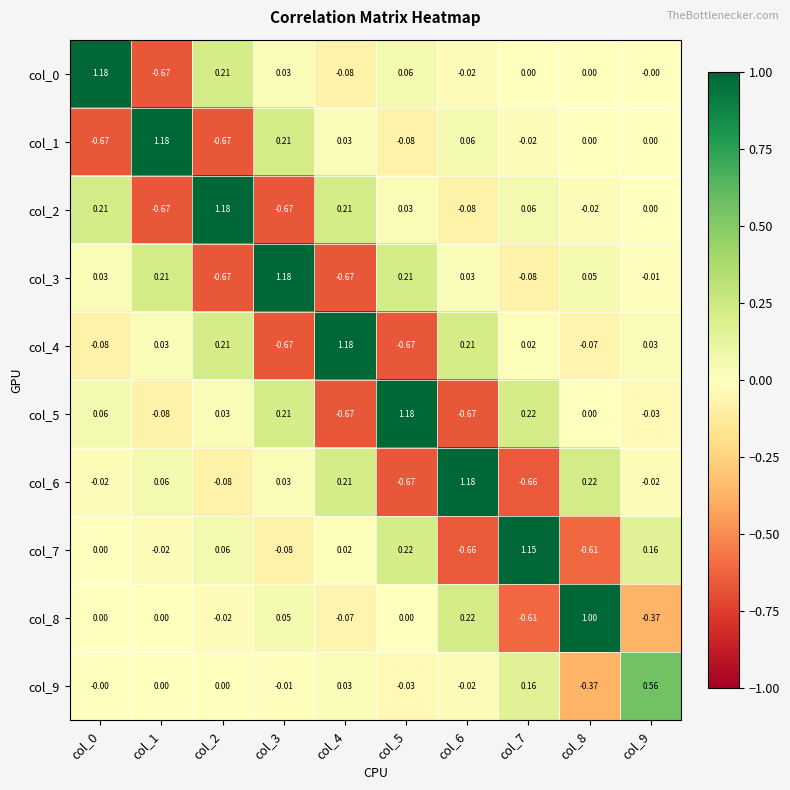

Is the value of col_0 at col_8 greater than the value of col_2 at col_0?

No